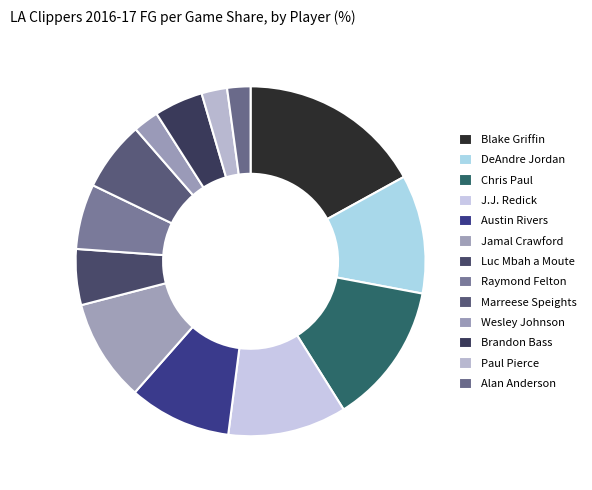

Which has a higher value, Paul Pierce or Luc Mbah a Moute?

Luc Mbah a Moute